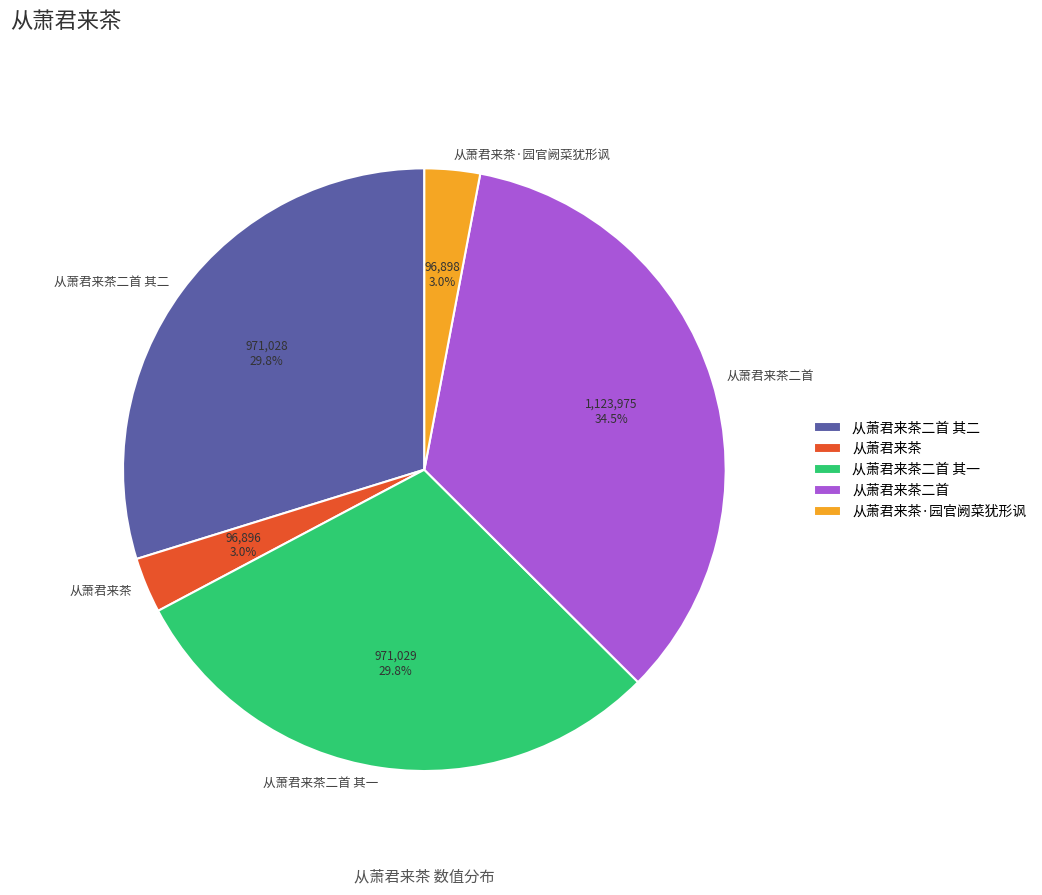

Does 从萧君来茶二首 其二 represent more than half of the total?

No